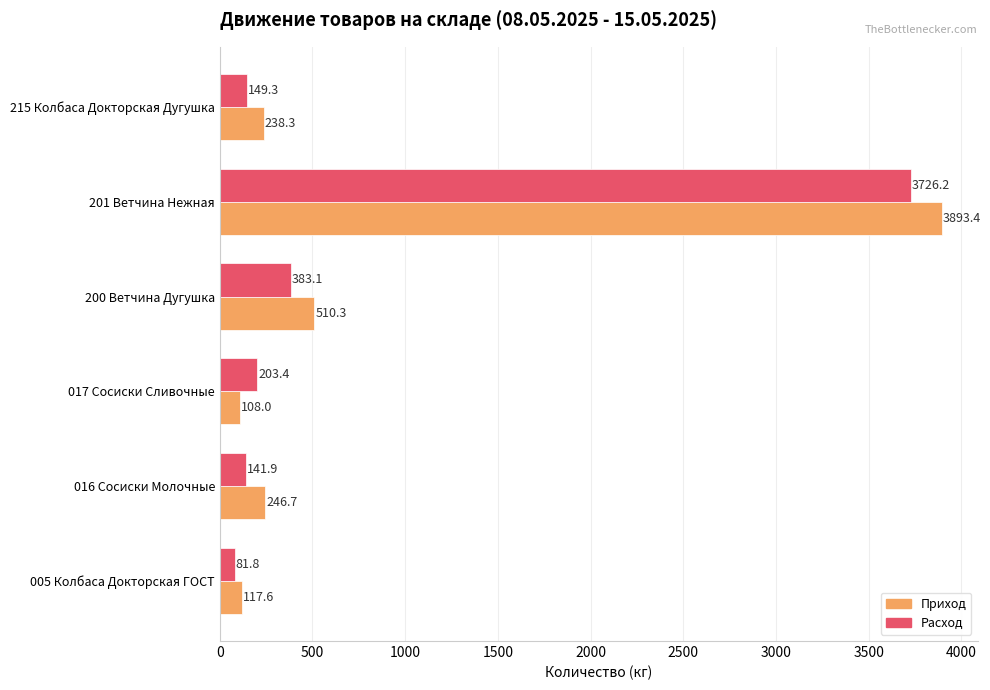

At which category is the sum across all series the highest?

201 Ветчина Нежная